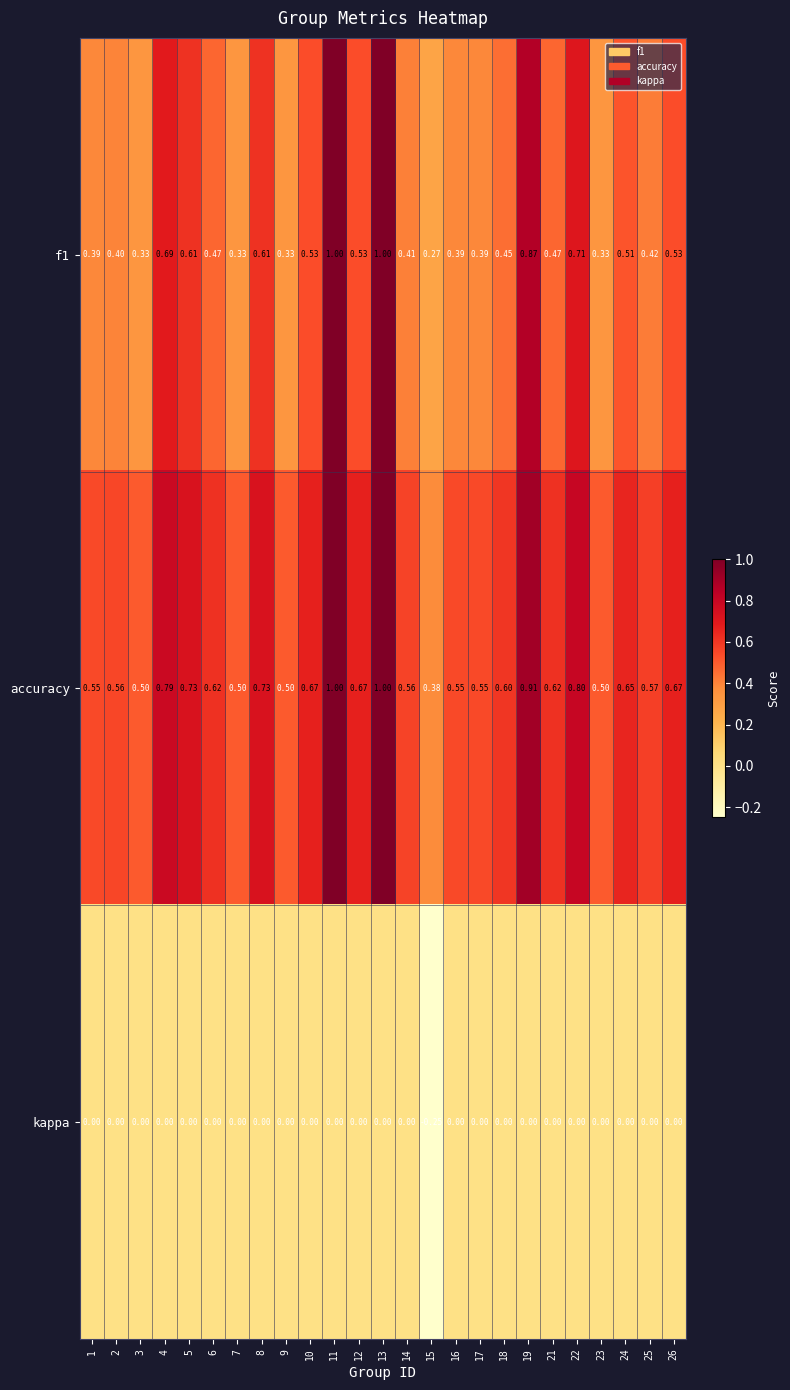

Is the value of accuracy at 21 greater than the value of f1 at 3?

Yes